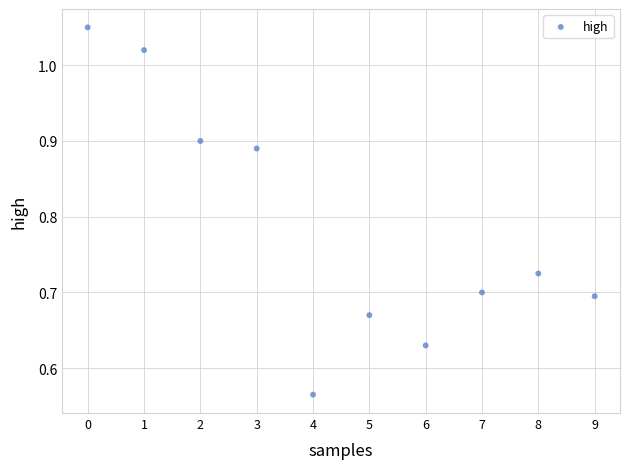

What is the range of Y values (max minus min)?

0.5